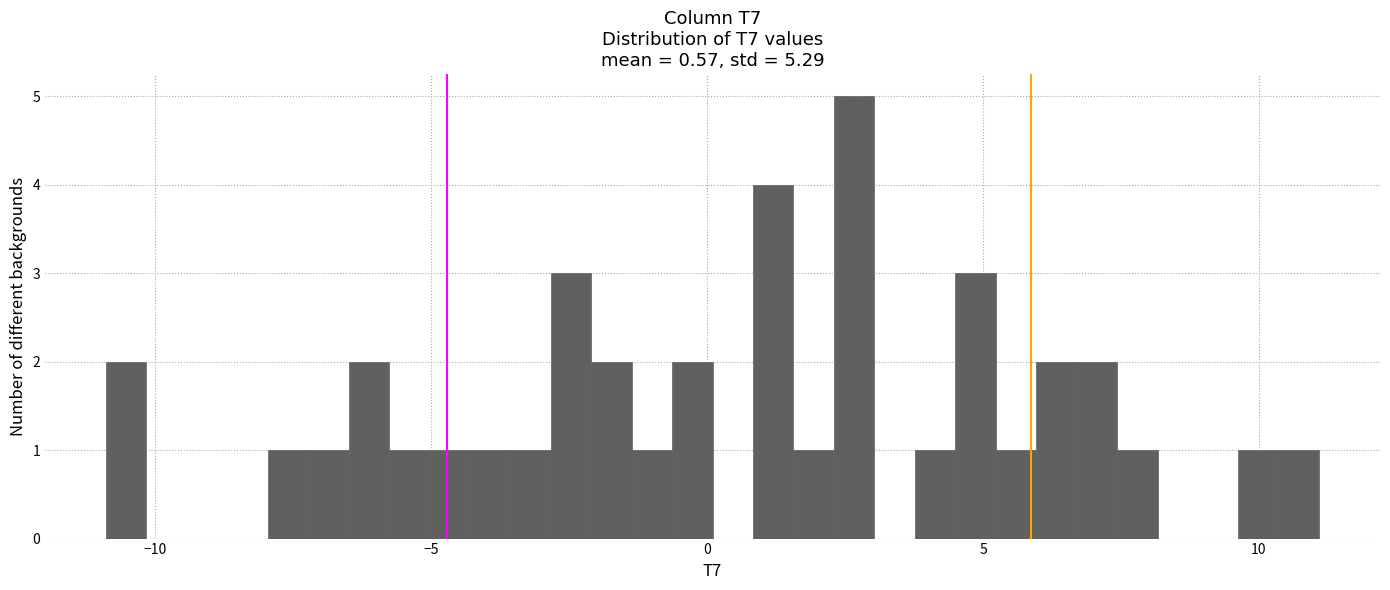

Read against the x-axis, roughly where is the centre of the tallest bar?

2.5